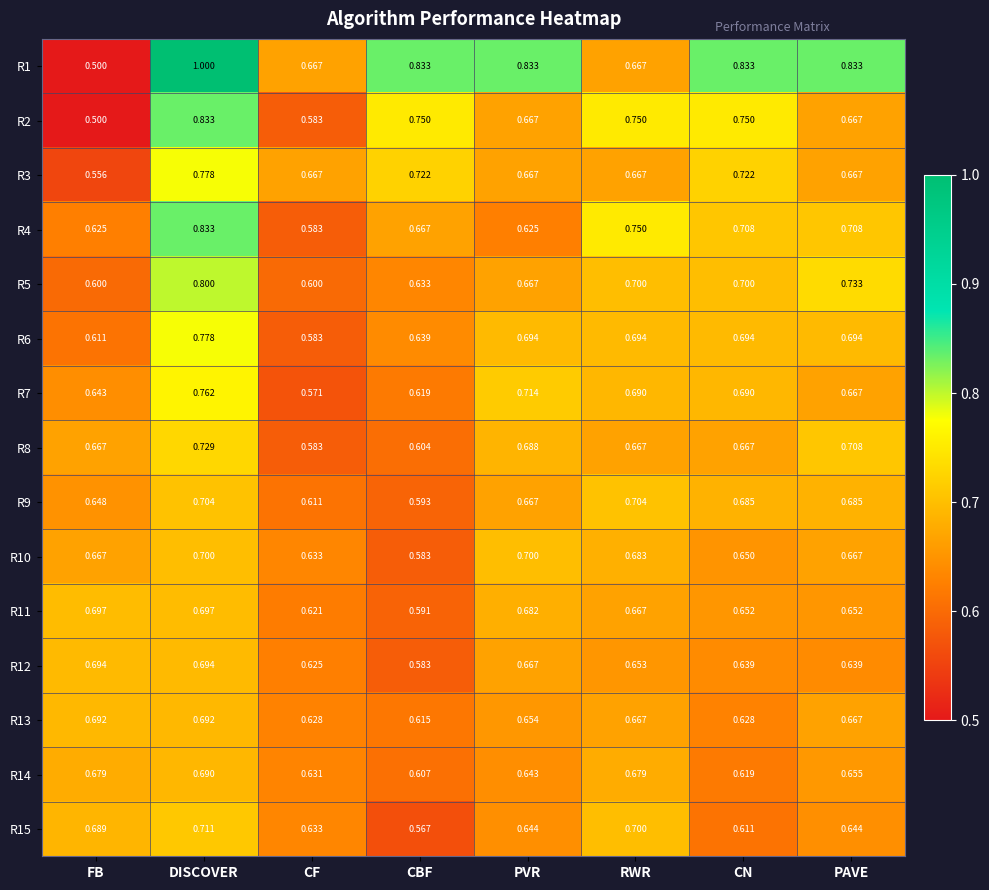

Where is R11 nearest to the value 0?

CBF